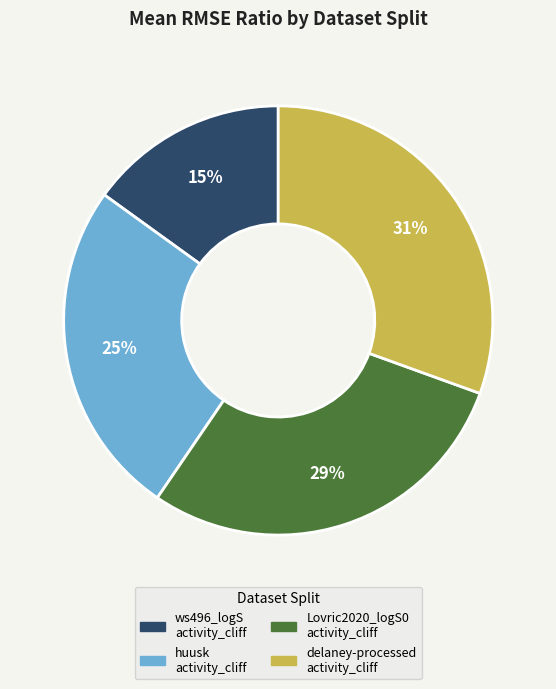

Is there a majority slice in this chart?

No